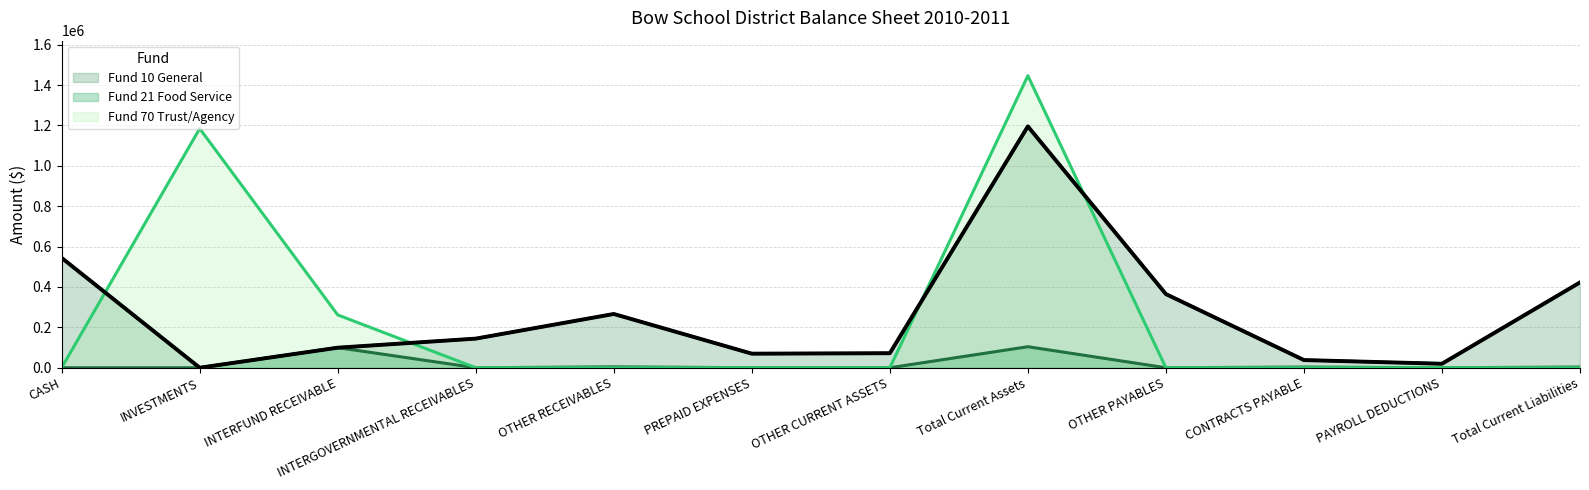

Reading left to right, transcribe all the data shown in this chart.

Fund 10 General (line): 544101.0	0.0	99261.4	144195.8	266255.2	69683.0	71969.9	1195466.3	364789.8	38007.2	19759.3	422556.3
Fund 21 Food Service (line): -3.0	0.0	99698.2	0.0	4477.1	0.0	0.0	104172.3	0.0	3424.6	0.0	3424.6
Fund 70 Trust/Agency (line): 0.0	1184681.8	261736.0	0.0	0.0	0.0	0.0	1446417.8	0.0	0.0	0.0	0.0
Fund 10 General (bold): 544101.0	0.0	99261.4	144195.8	266255.2	69683.0	71969.9	1195466.3	364789.8	38007.2	19759.3	422556.3